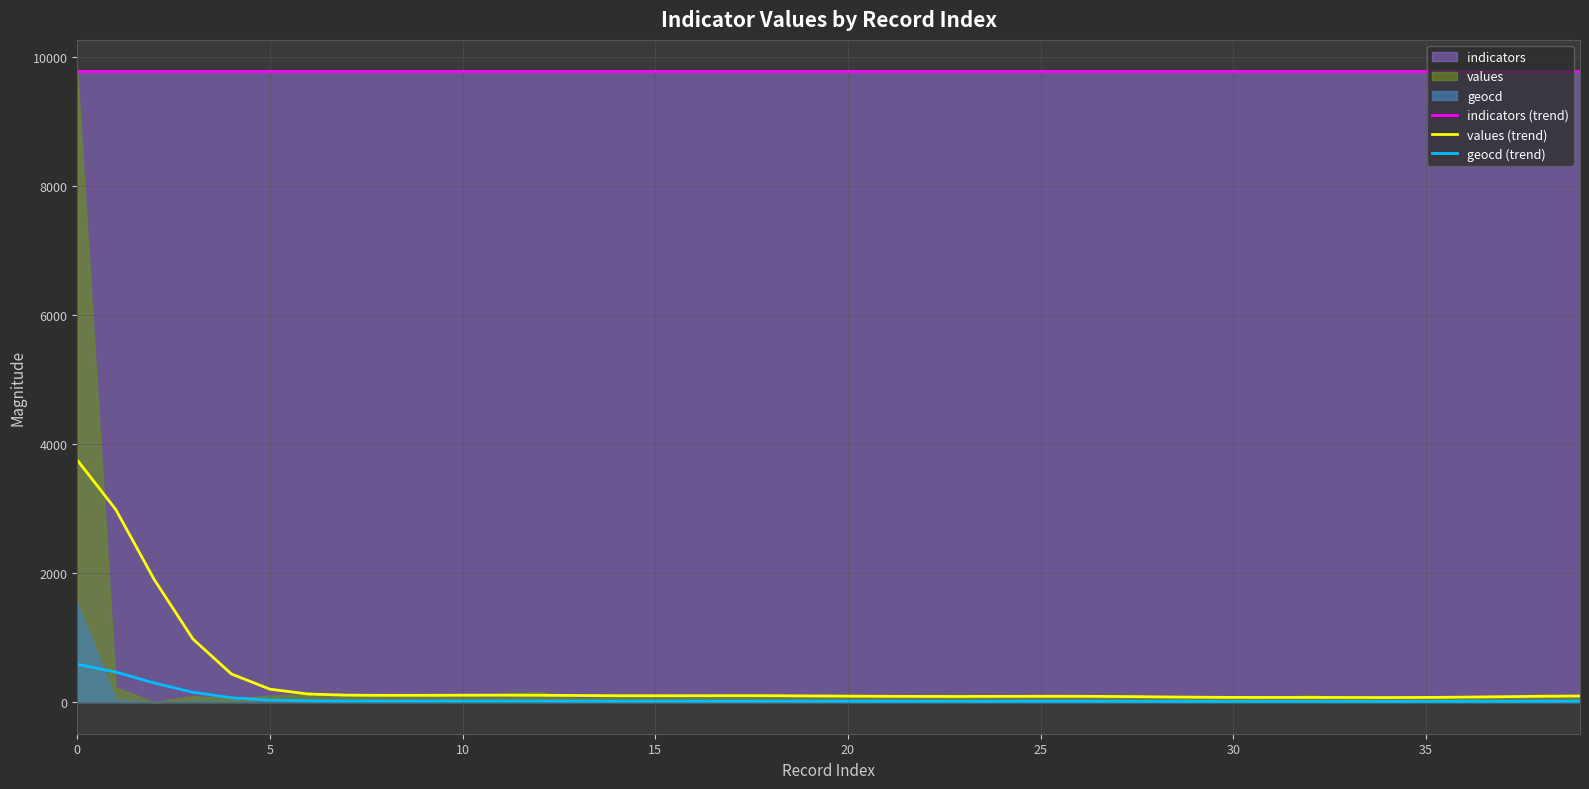

How many distinct data groups are displayed?

3